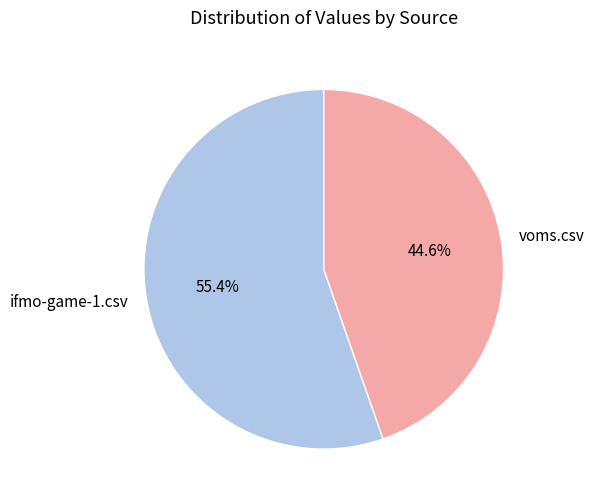

To the nearest percent, what percentage of the pie is ifmo-game-1.csv?

55%